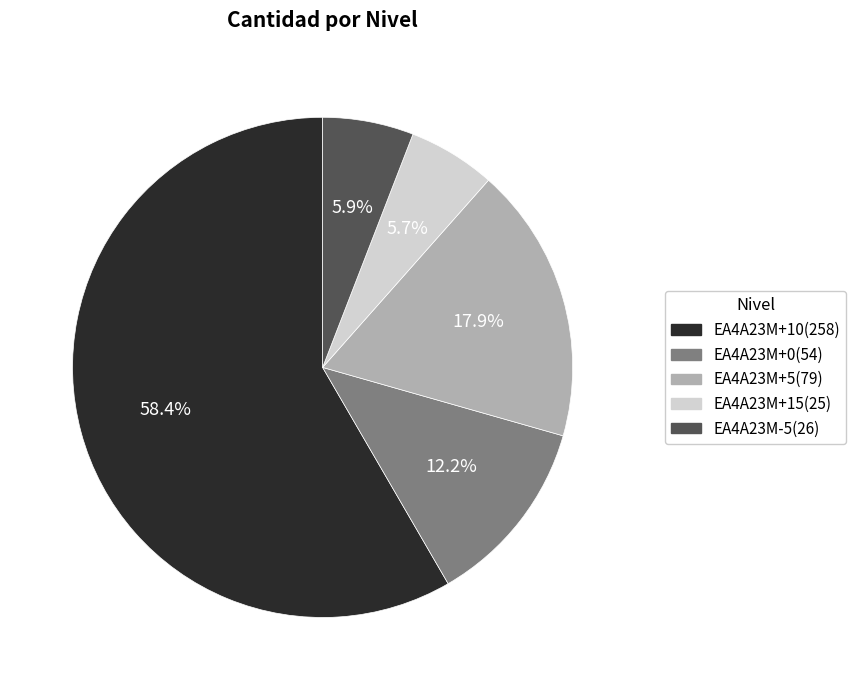

Approximately how many times larger is the value at EA4A23M+10 compared to EA4A23M-5?

9.9